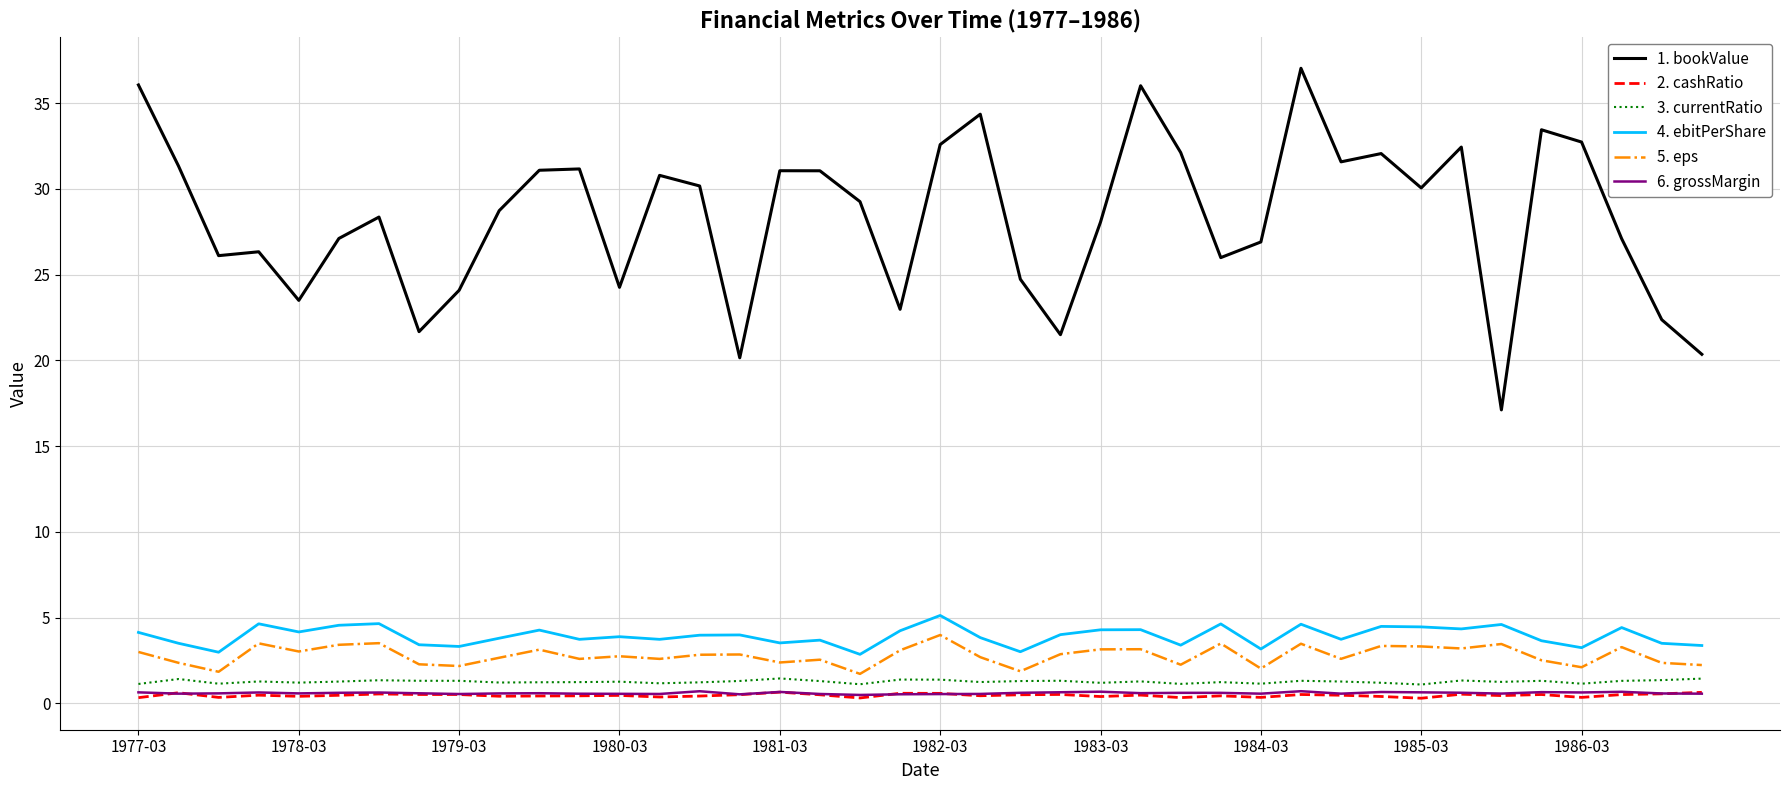

True or false: 2. cashRatio and 3. currentRatio intersect in this chart.

False